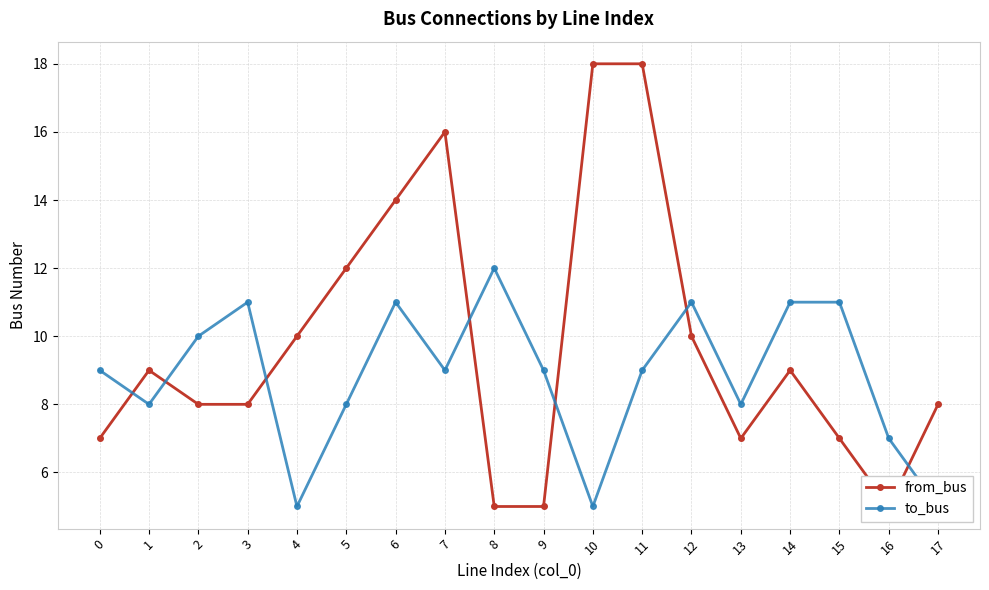

What value does the to_bus series have at 4?

5